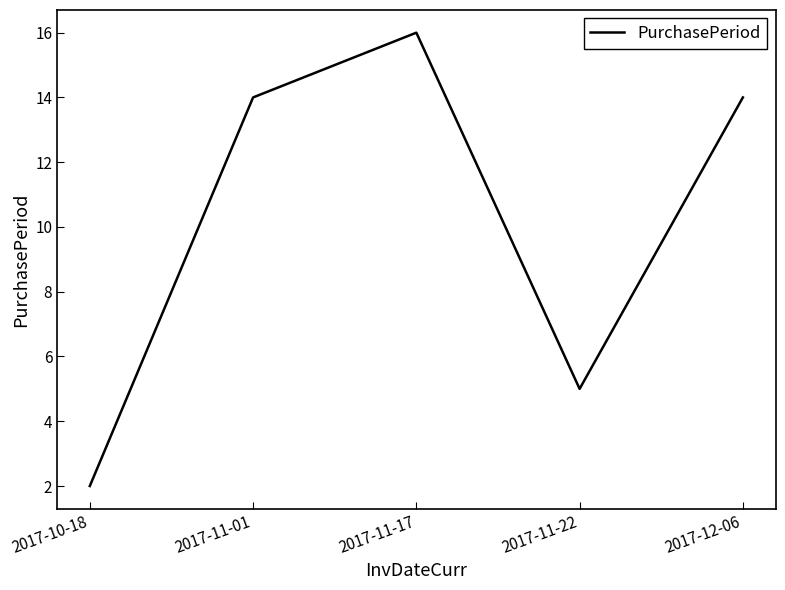

Reading right to left, list all the values displayed in this chart.

14	5	16	14	2